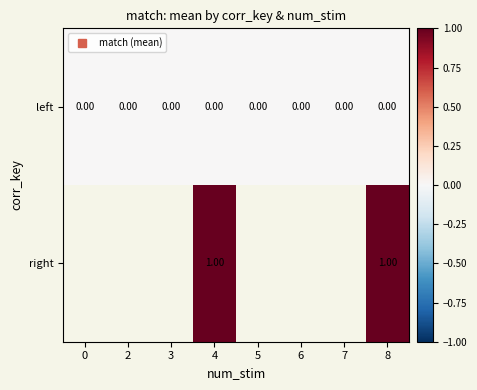

At how many categories does at least one series exceed 0?

2